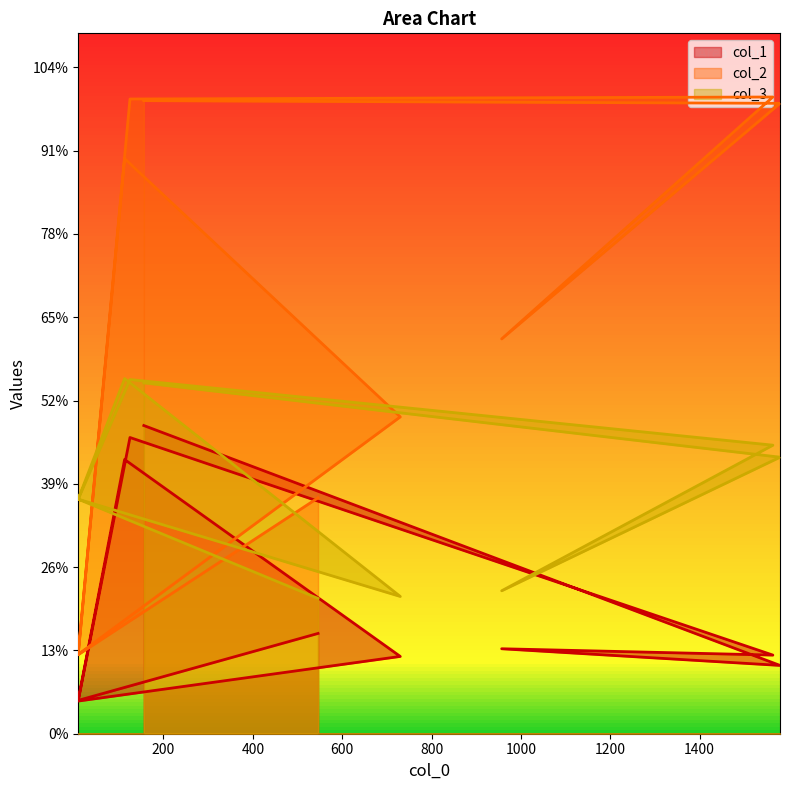

At which label is col_1 closest to 511?

546